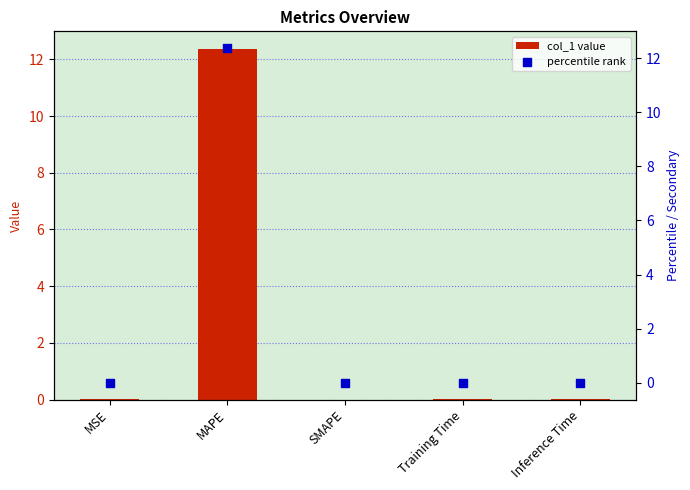

Which series reaches the maximum Y coordinate?

col_1 value